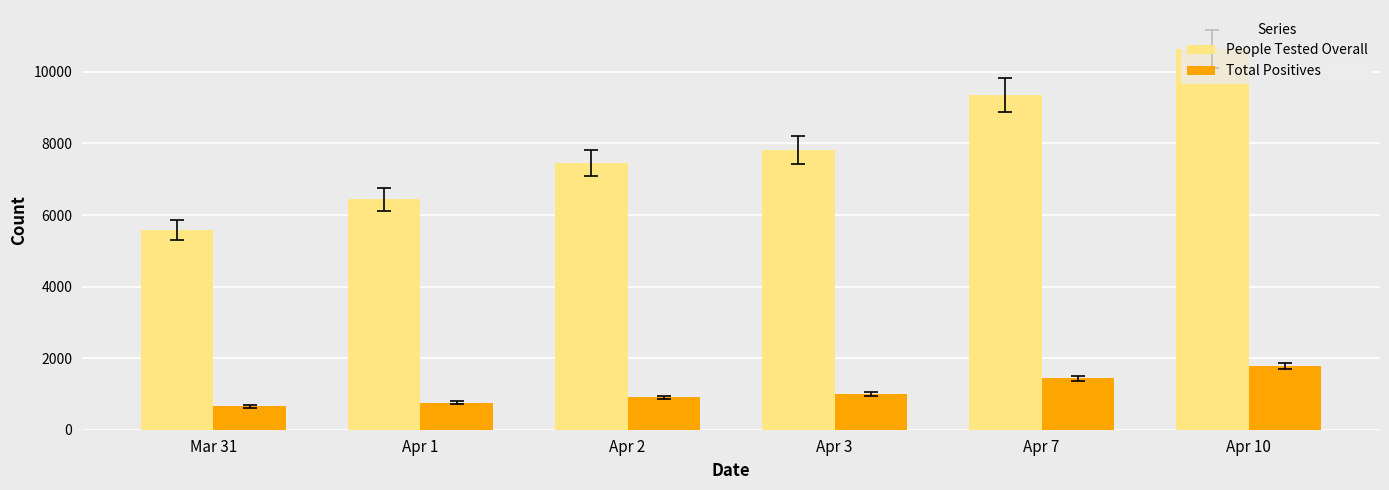

What are all the series names shown in the legend?

People Tested Overall, Total Positives